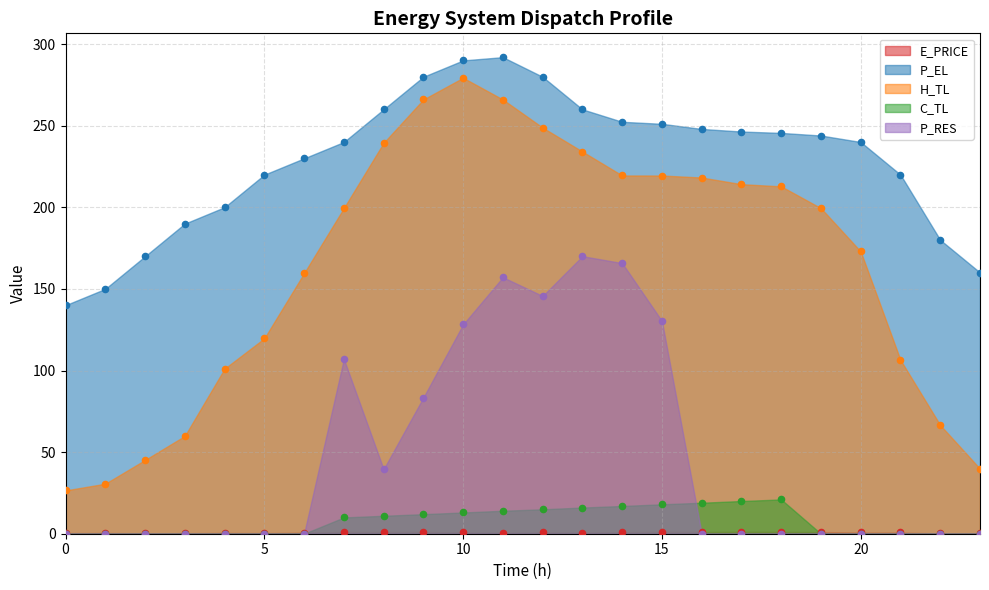

At which category is the sum across all series the highest?

11